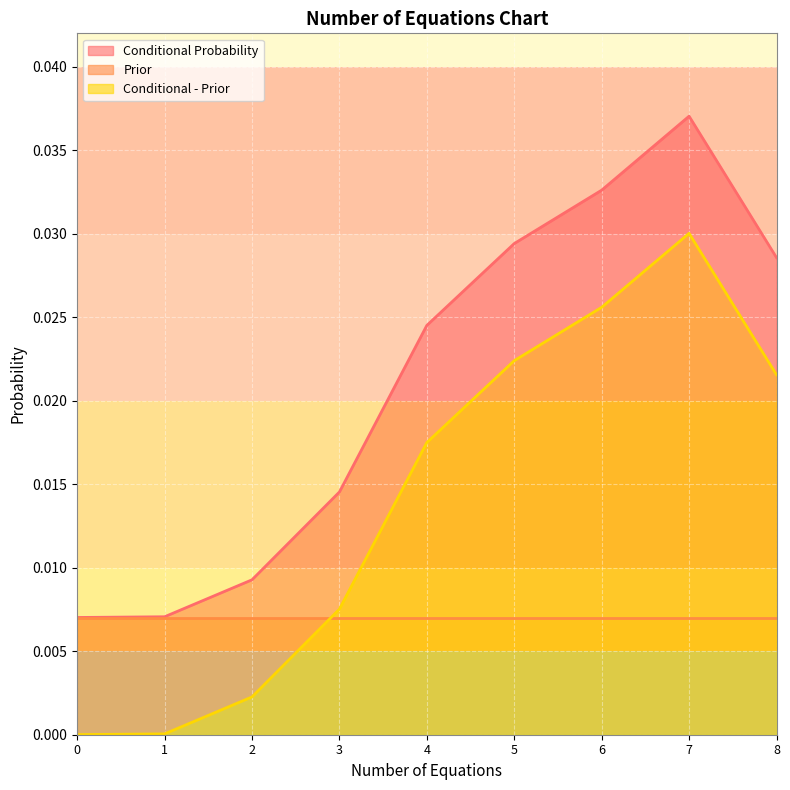

Rank the series by their maximum value, from highest to lowest.

Conditional Probability, Conditional - Prior, Prior